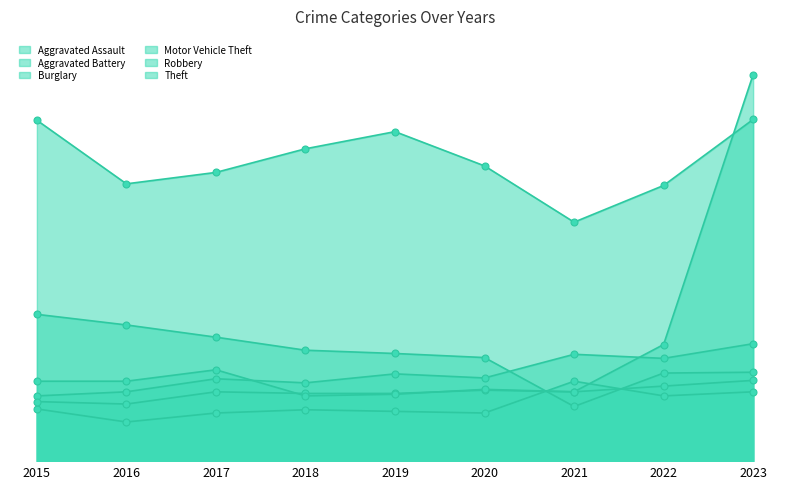

In Aggravated Battery, how many points are higher than both neighbors (excluding endpoints)?

3